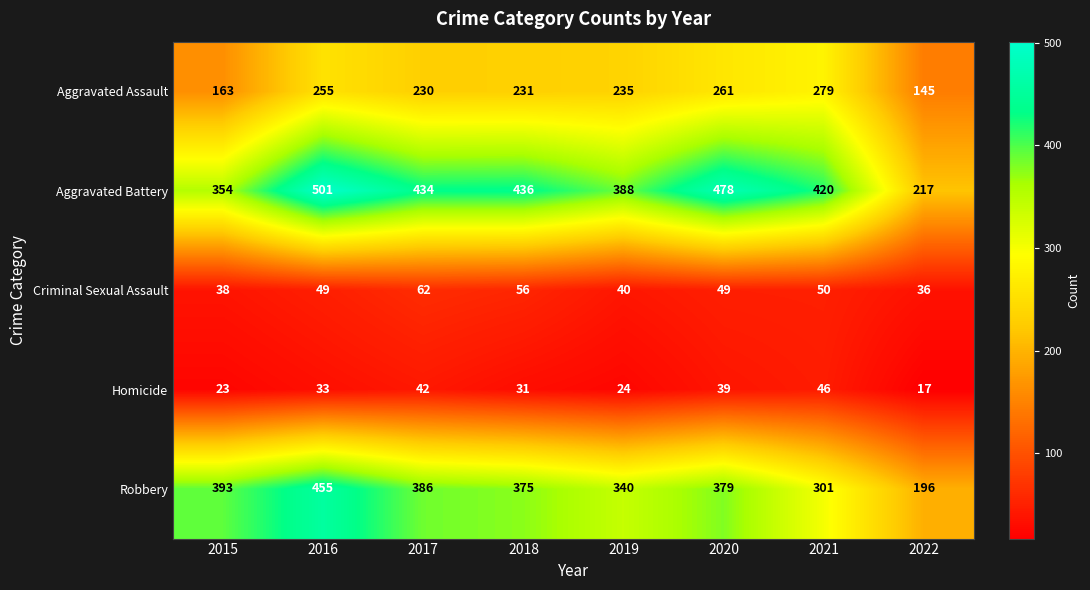

Which series has the largest range (max minus min)?

Aggravated Battery